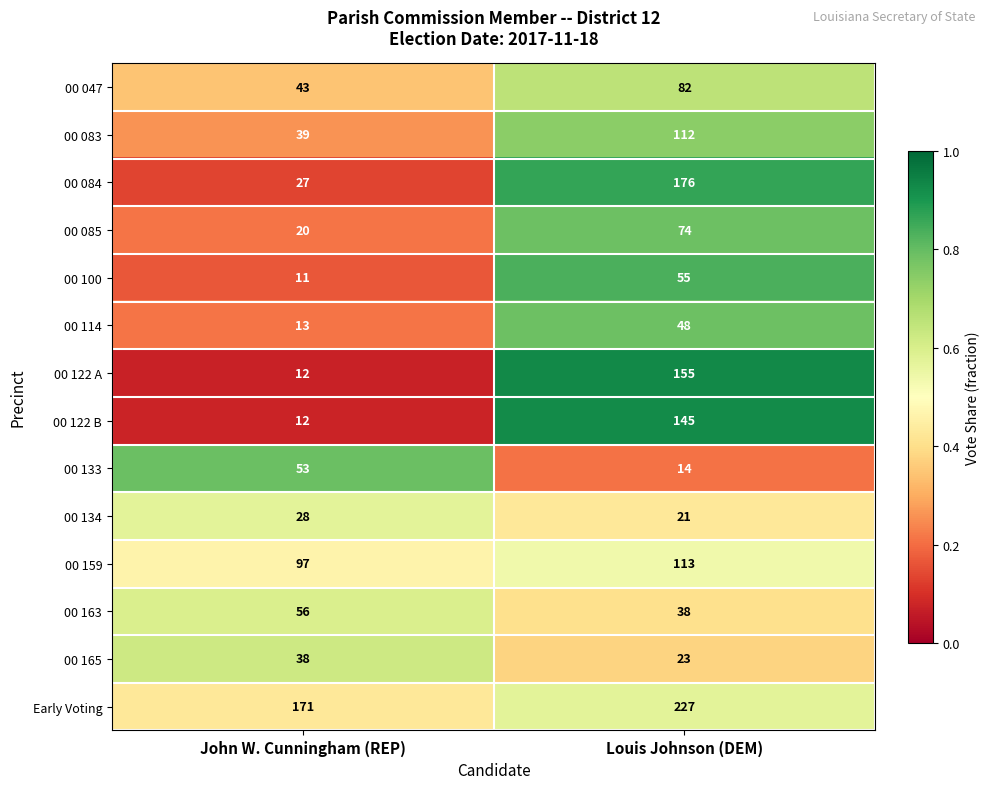

At which label is 00 133 closest to 33?

Louis Johnson (DEM)